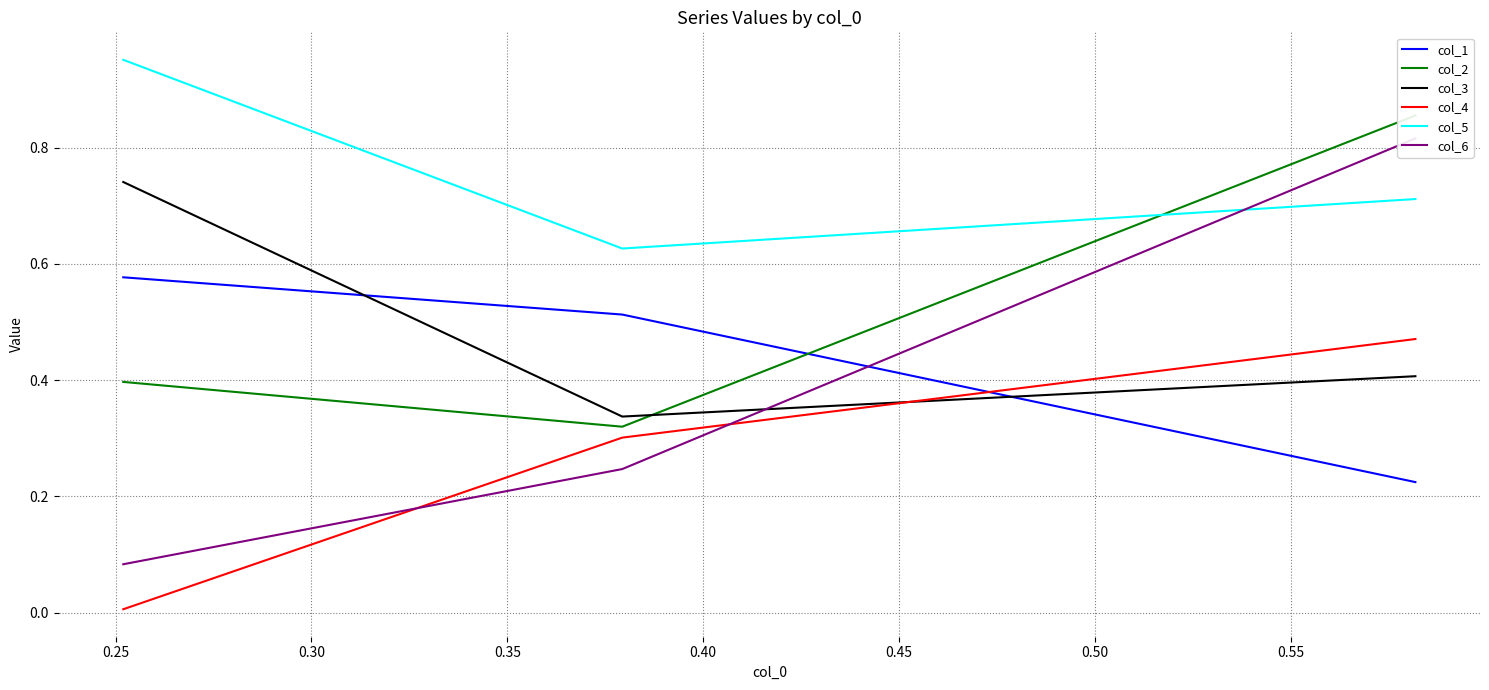

Count the col_1 values in the range 0 to 1.

3